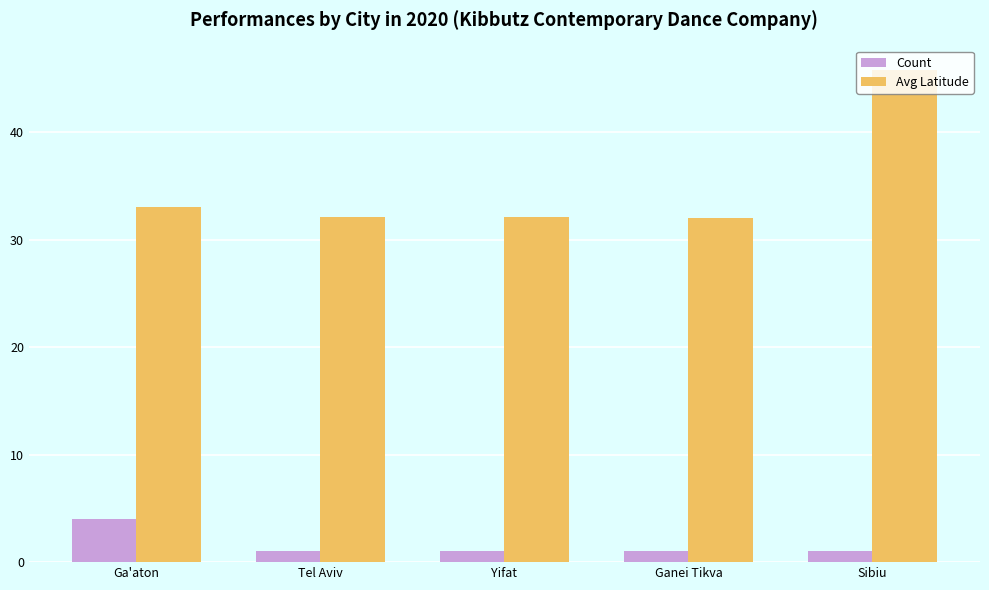

How many Count values are between 1 and 2?

4